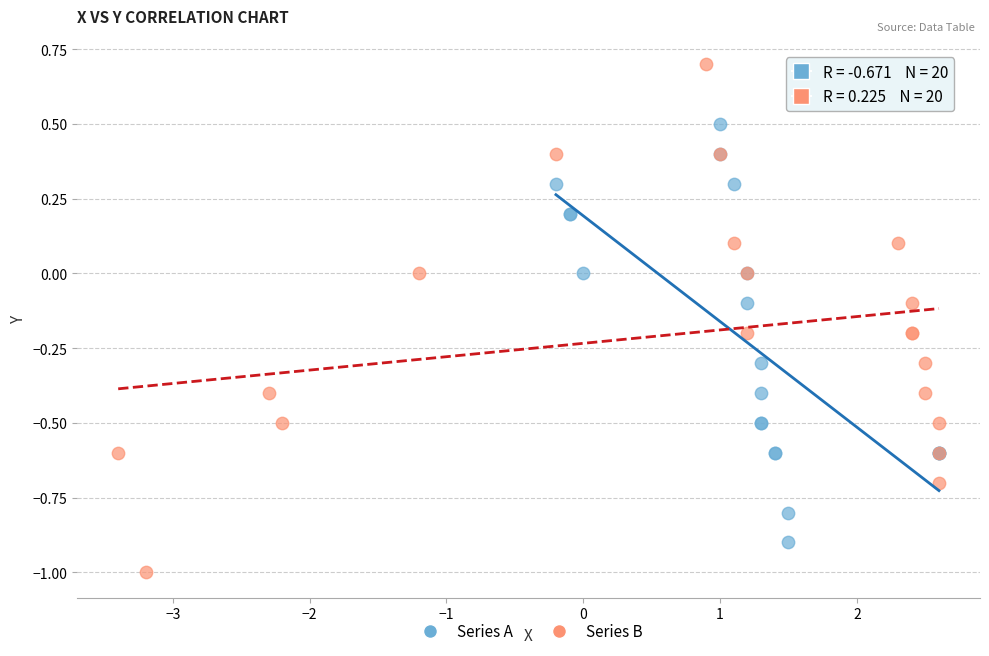

Which series reaches the maximum Y coordinate?

Series B